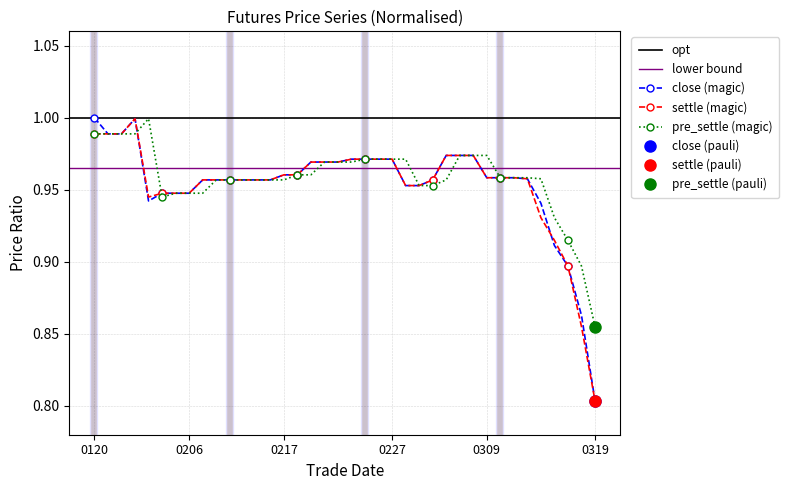

The close (magic) series shows 0.2 at 0227. True or false?

False